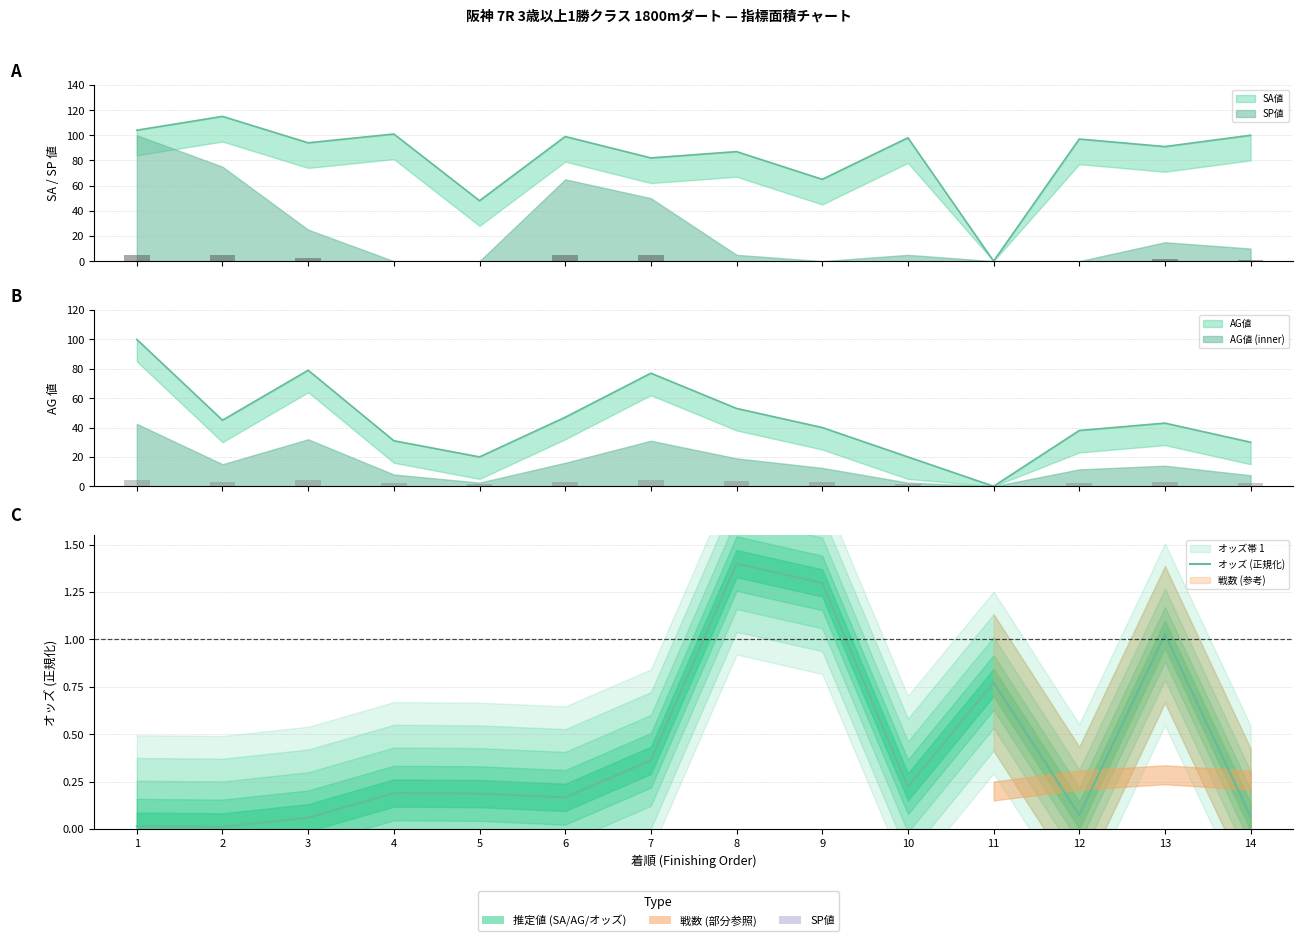

How many data points does each series have?

14